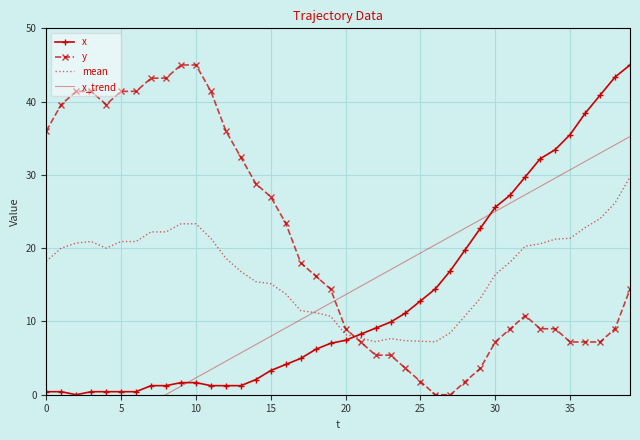

What is the difference between the y values at 9 and 25?

43.2